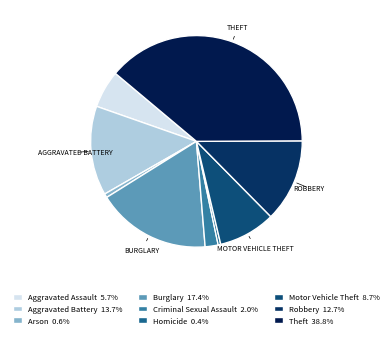

To the nearest percent, what is the difference between the largest and smallest slice percentages?

38%